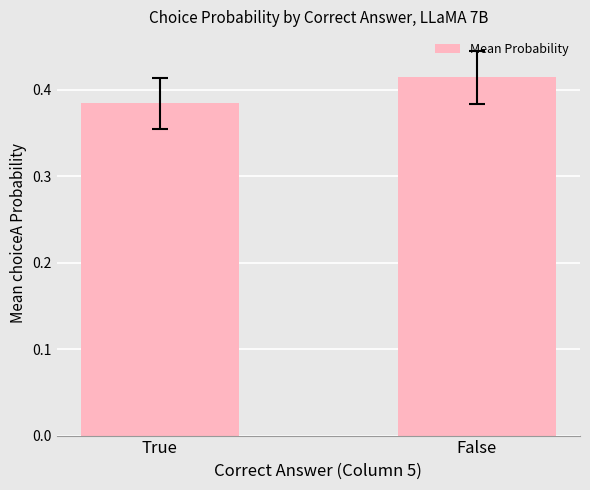

Is it true that the value at True is 0.1?

False